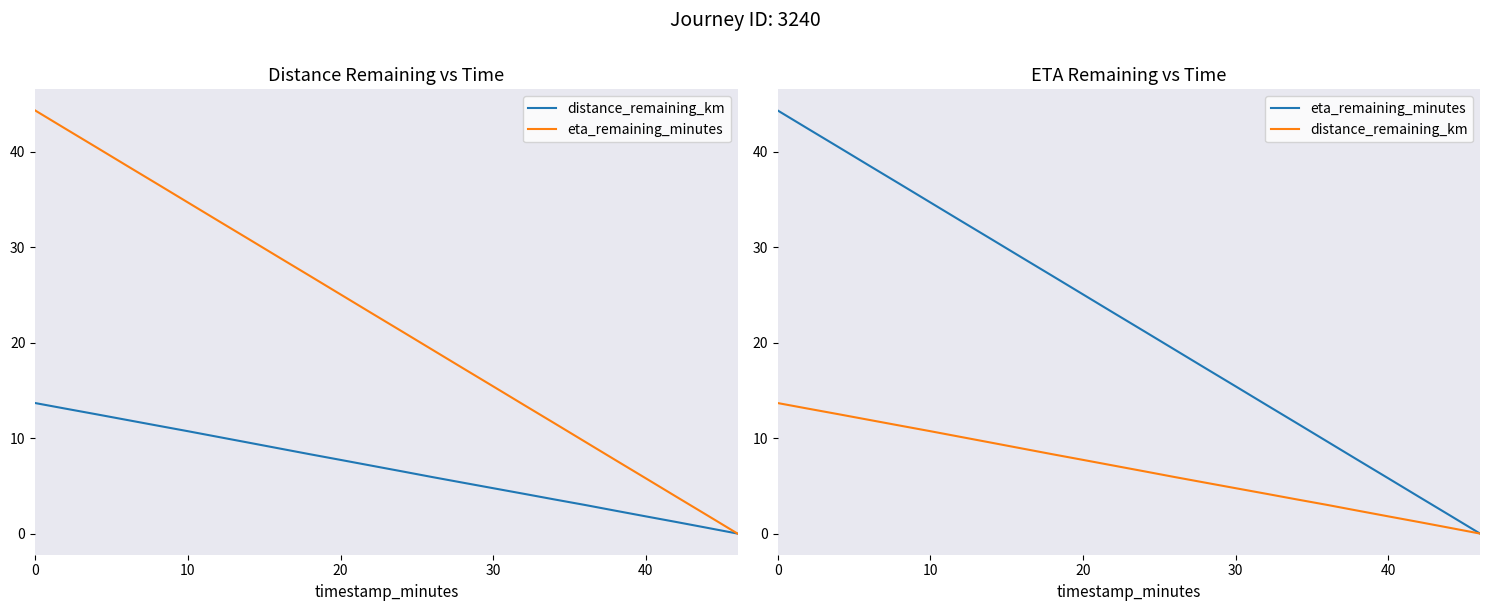

What are all the series names shown in the legend?

distance_remaining_km, eta_remaining_minutes